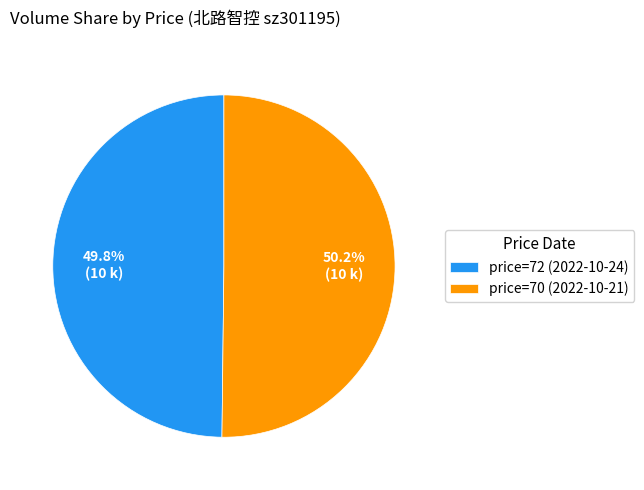

How many segments does this pie chart have?

2